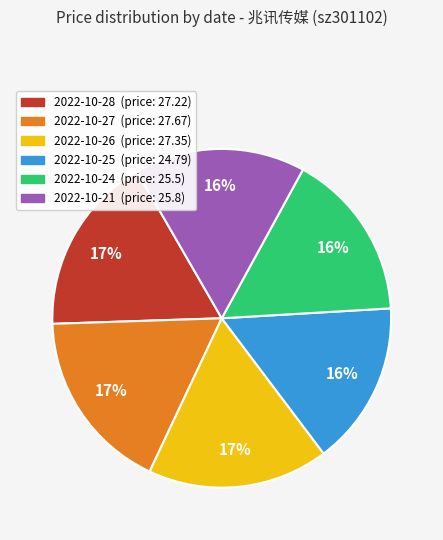

What is the ratio of the value at 2022-10-24 to the value at 2022-10-28?

0.9